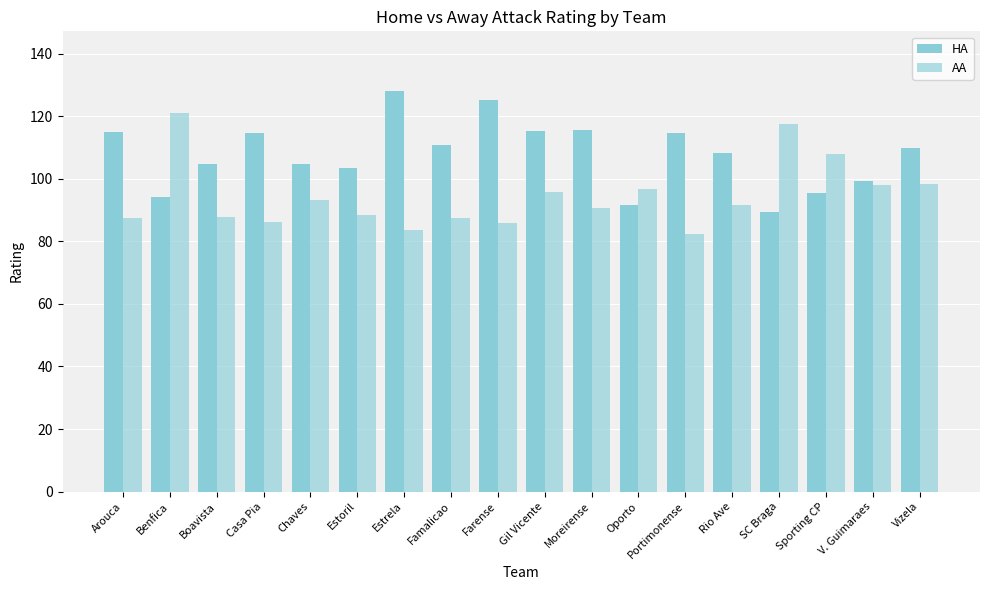

Count the number of categories in the chart.

18